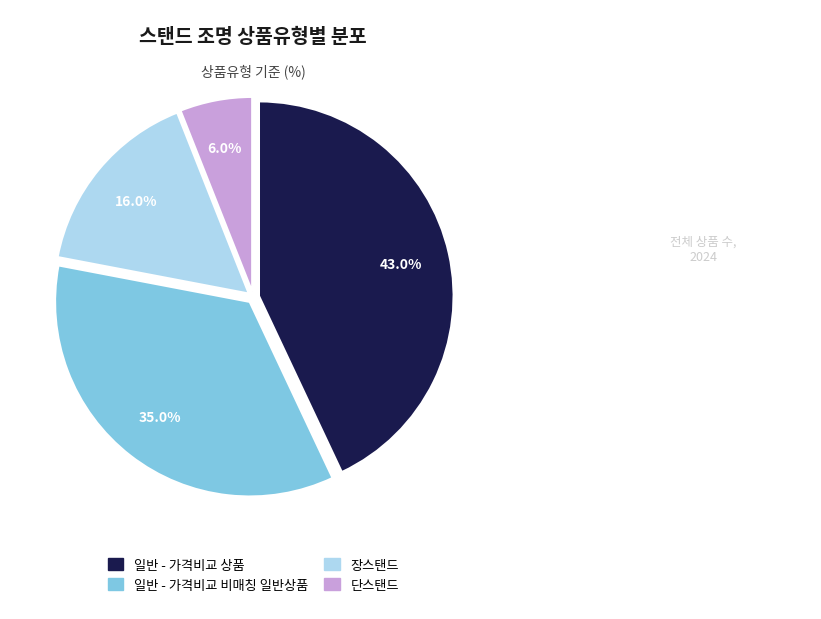

To the nearest percent, what is the difference between the largest and smallest slice percentages?

37%